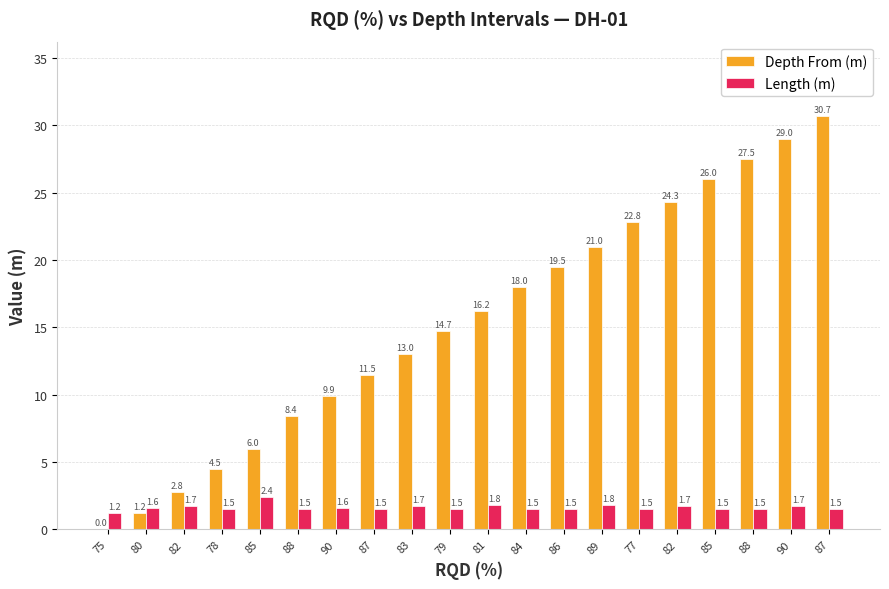

Count the number of categories in the chart.

20